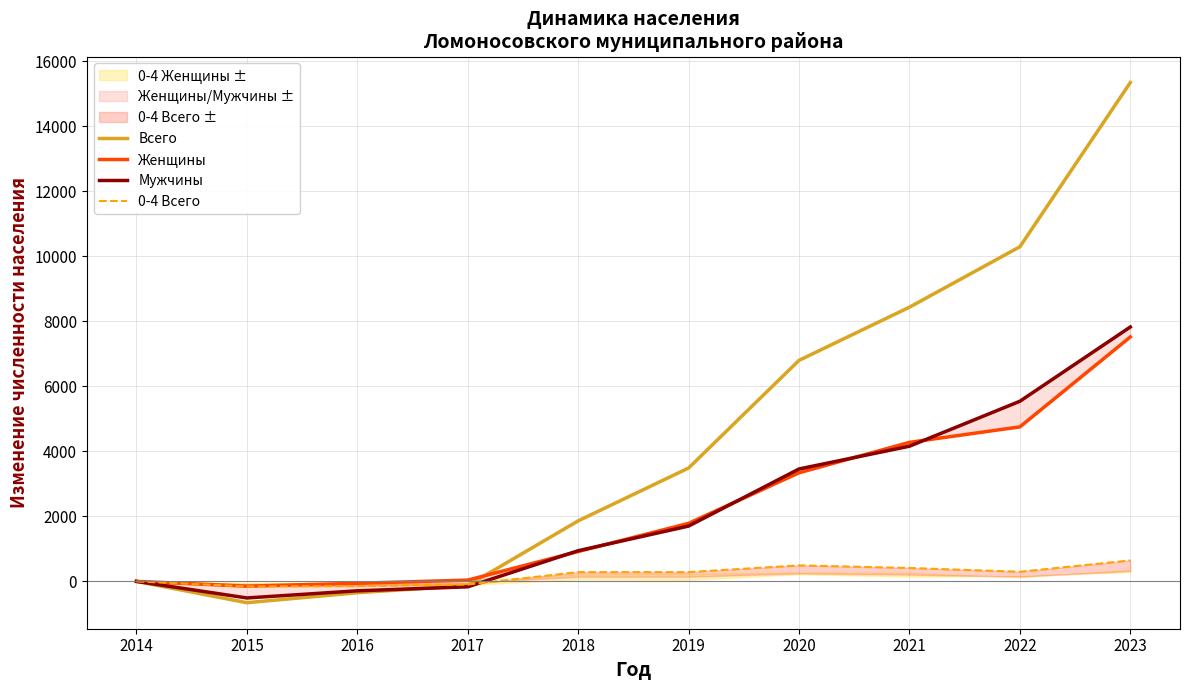

What is the sum of all Женщины values?

22420